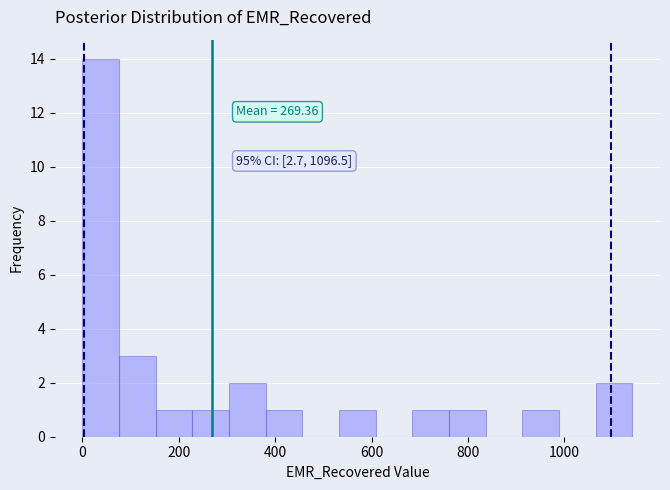

Read against the x-axis, roughly where is the centre of the tallest bar?

40